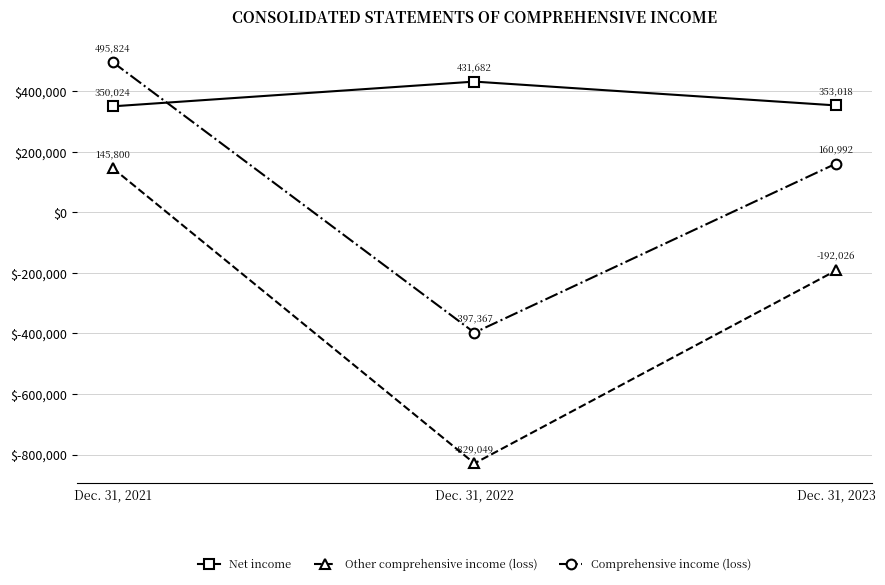

Rank the categories by Comprehensive income (loss) value from highest to lowest.

Dec. 31, 2021, Dec. 31, 2023, Dec. 31, 2022